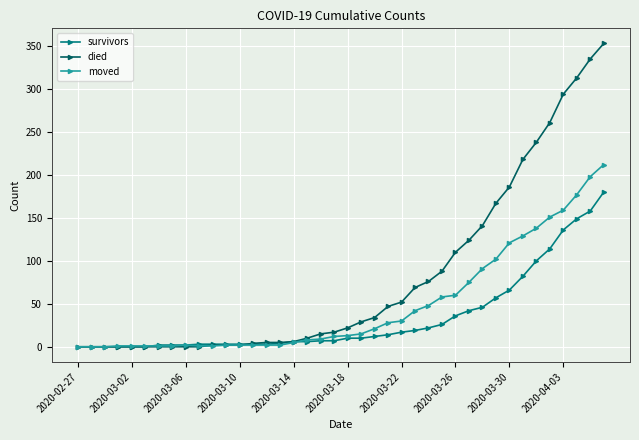

Which series has the widest spread of values?

died